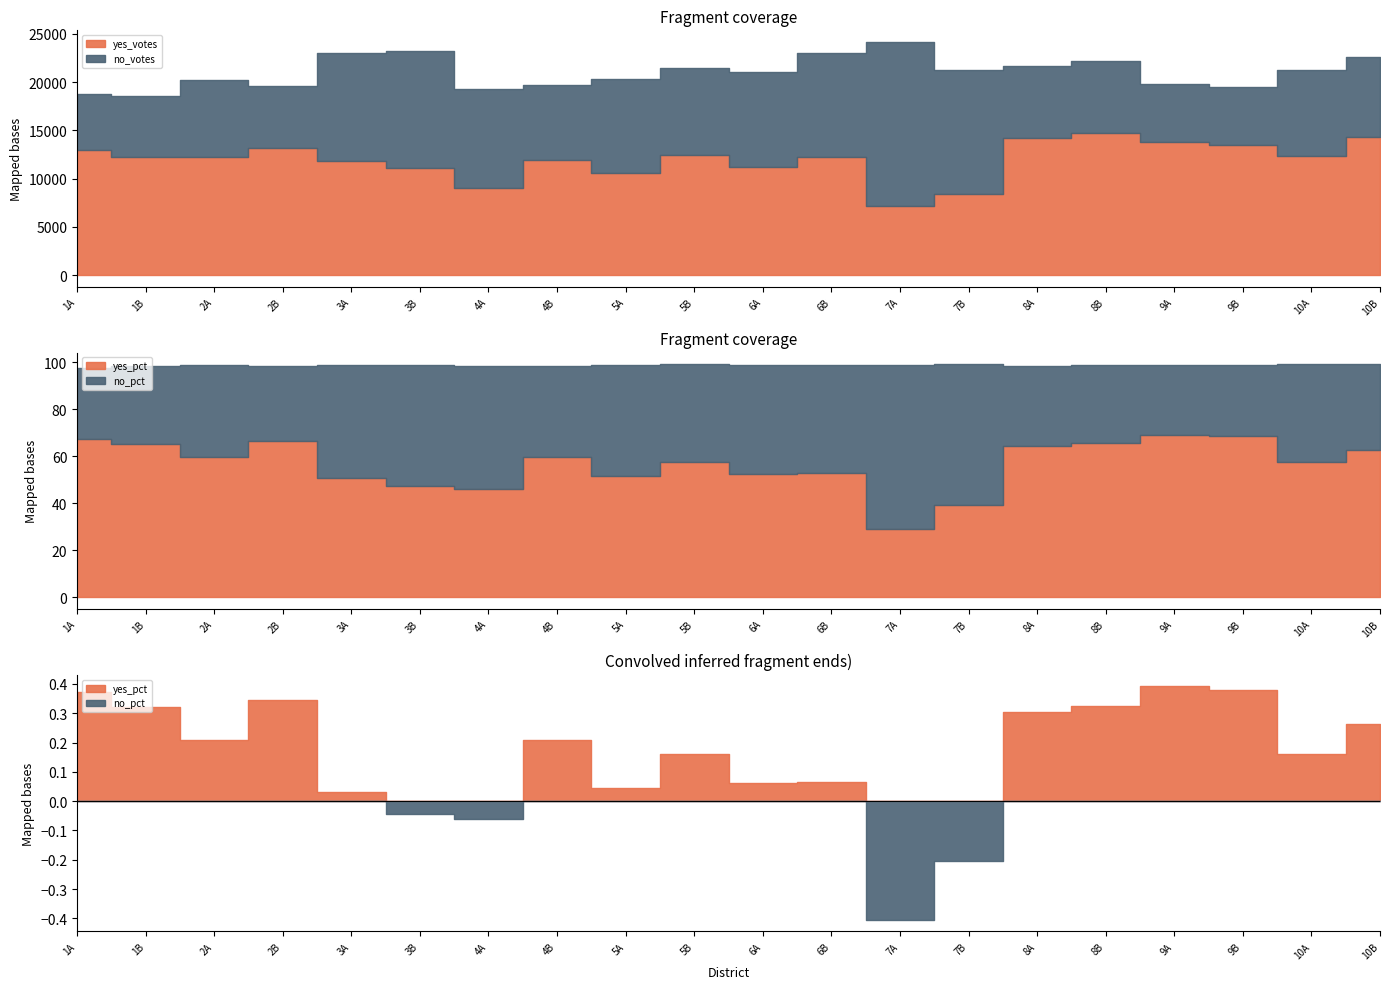

Reading right to left, what are all the values shown in this chart?

yes_votes: 10B=14317.0	10A=12336.0	9B=13464.0	9A=13789.0	8B=14714.0	8A=14193.0	7B=8454.0	7A=7140.0	6B=12254.0	6A=11181.0	5B=12467.0	5A=10620.0	4B=11926.0	4A=9007.0	3B=11113.0	3A=11830.0	2B=13199.0	2A=12226.0	1B=12283.0	1A=13005.0
no_votes: 10B=8312.0	10A=8886.0	9B=5999.0	9A=5972.0	8B=7428.0	8A=7516.0	7B=12809.0	7A=17011.0	6B=10747.0	6A=9865.0	5B=9008.0	5A=9700.0	4B=7765.0	4A=10224.0	3B=12140.0	3A=11139.0	2B=6370.0	2A=7957.0	1B=6224.0	1A=5802.0
yes_pct: 10B=0.6	10A=0.6	9B=0.7	9A=0.7	8B=0.7	8A=0.6	7B=0.4	7A=0.3	6B=0.5	6A=0.5	5B=0.6	5A=0.5	4B=0.6	4A=0.5	3B=0.5	3A=0.5	2B=0.7	2A=0.6	1B=0.7	1A=0.7
no_pct: 10B=0.4	10A=0.4	9B=0.3	9A=0.3	8B=0.3	8A=0.3	7B=0.6	7A=0.7	6B=0.5	6A=0.5	5B=0.4	5A=0.5	4B=0.4	4A=0.5	3B=0.5	3A=0.5	2B=0.3	2A=0.4	1B=0.3	1A=0.3